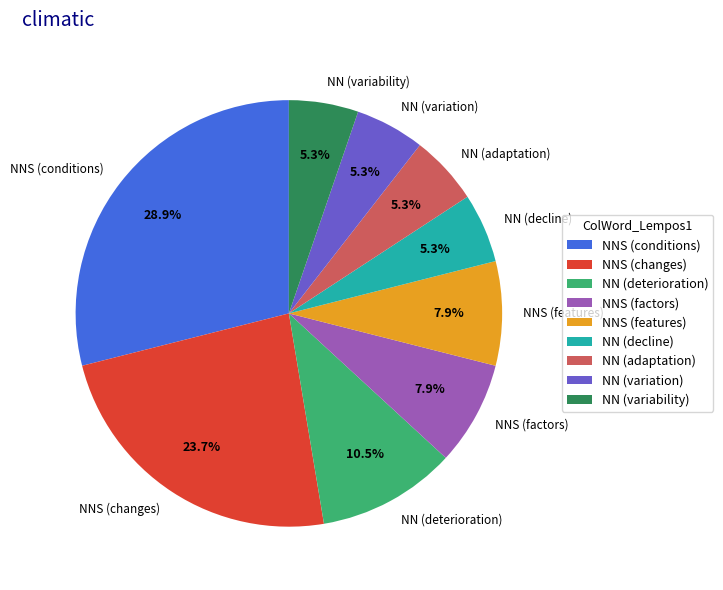

What percentage is the NNS (conditions) slice, to the nearest percent?

29%